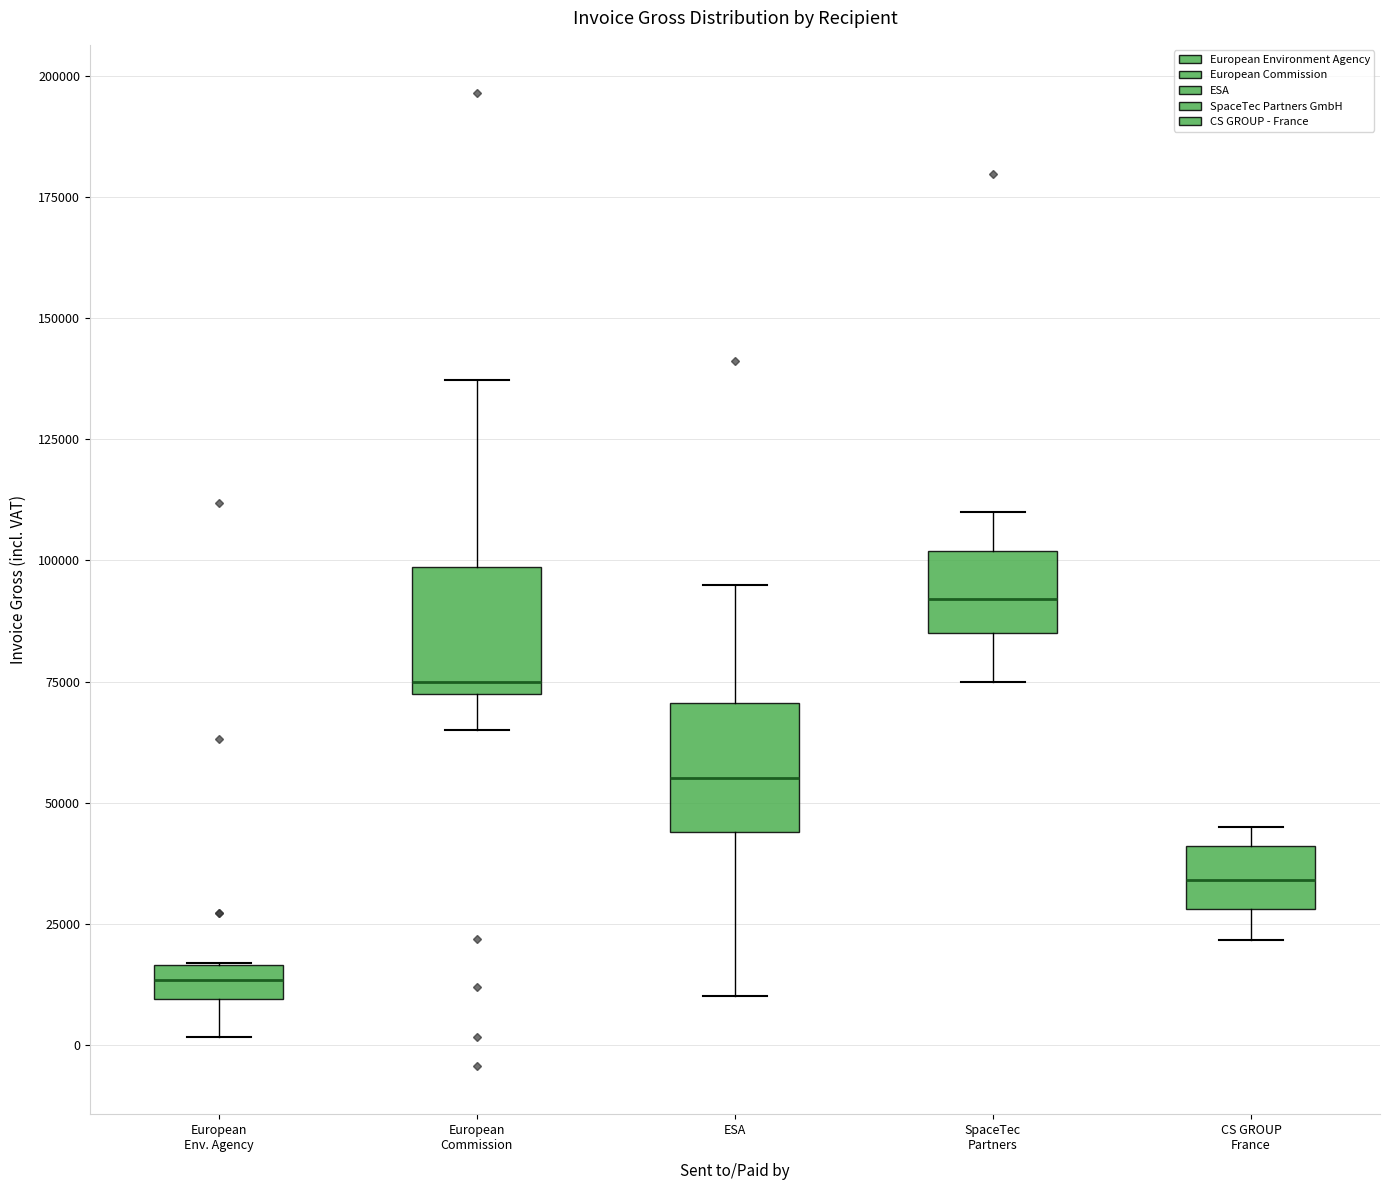

Which box's median line is the highest?

SpaceTec Partners